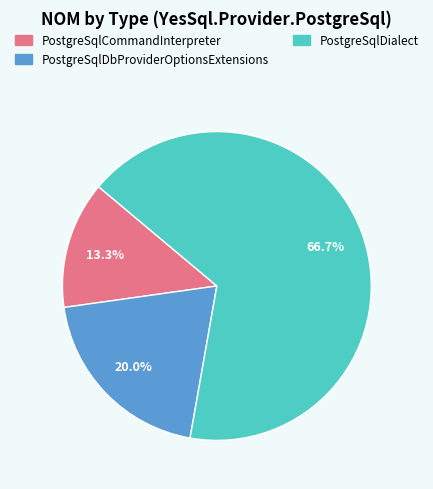

Which category has the smallest portion of the pie?

PostgreSqlCommandInterpreter